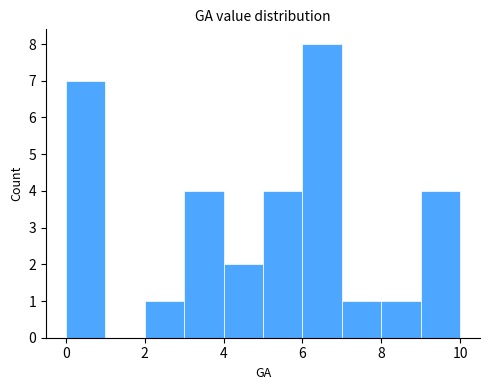

Reading left to right, list every bar in this chart as the range it spans on the x-axis followed by its height. The values are not printed on the chart, so give them approximately, as read against the axis.

0 to 1: 7
1 to 2: 0
2 to 3: 1
3 to 4: 4
4 to 5: 2
5 to 6: 4
6 to 7: 8
7 to 8: 1
8 to 9: 1
9 to 10: 4